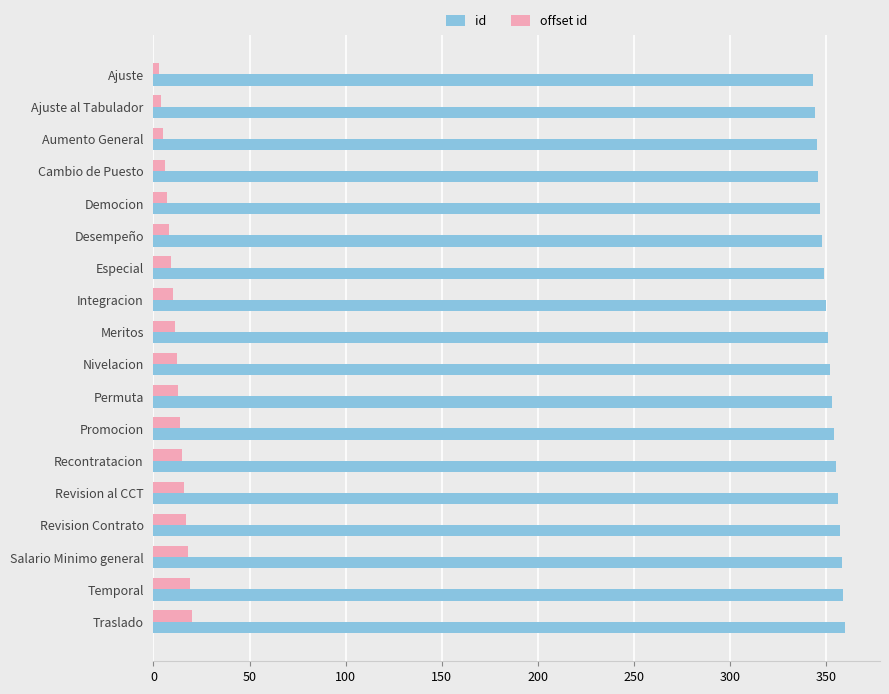

Is the value of id at Ajuste greater than the value of offset id at Desempeño?

Yes